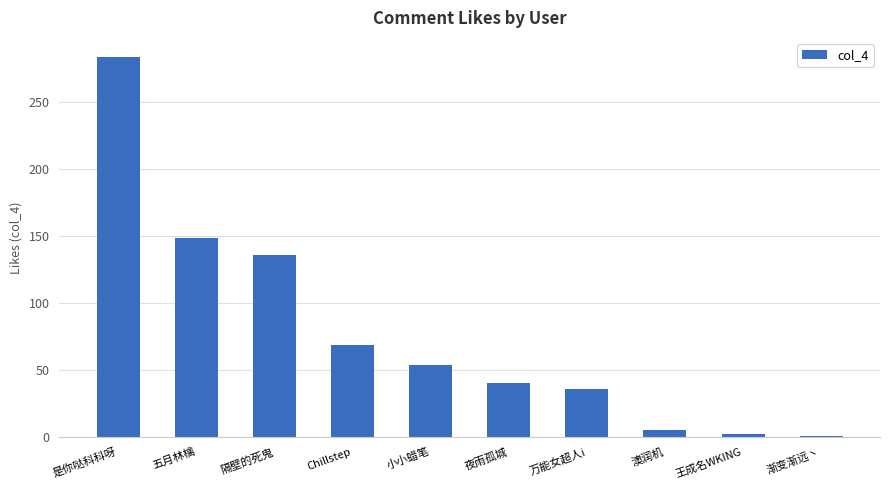

At which category does the chart reach its peak across all series?

是你哒科科呀